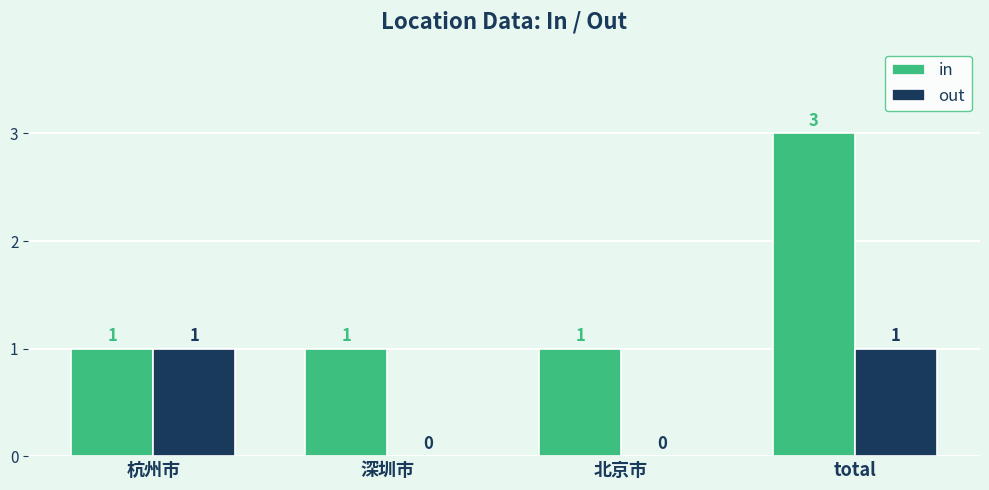

Are the bars horizontal?

No